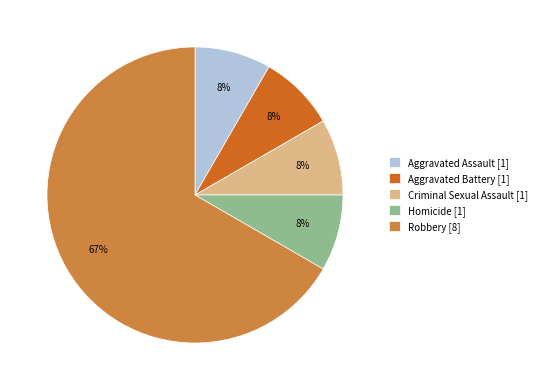

What is the largest slice in the pie chart?

Robbery